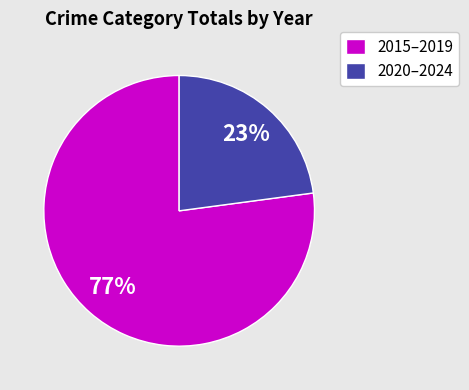

To the nearest percent, what is the difference between the largest and smallest slice percentages?

54%